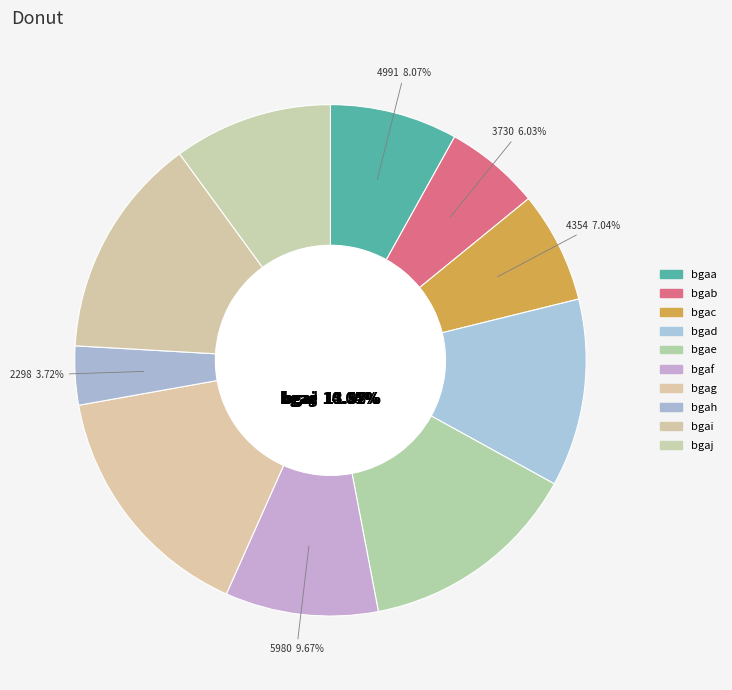

The bgaj slice represents 4% of the pie. True or false?

False